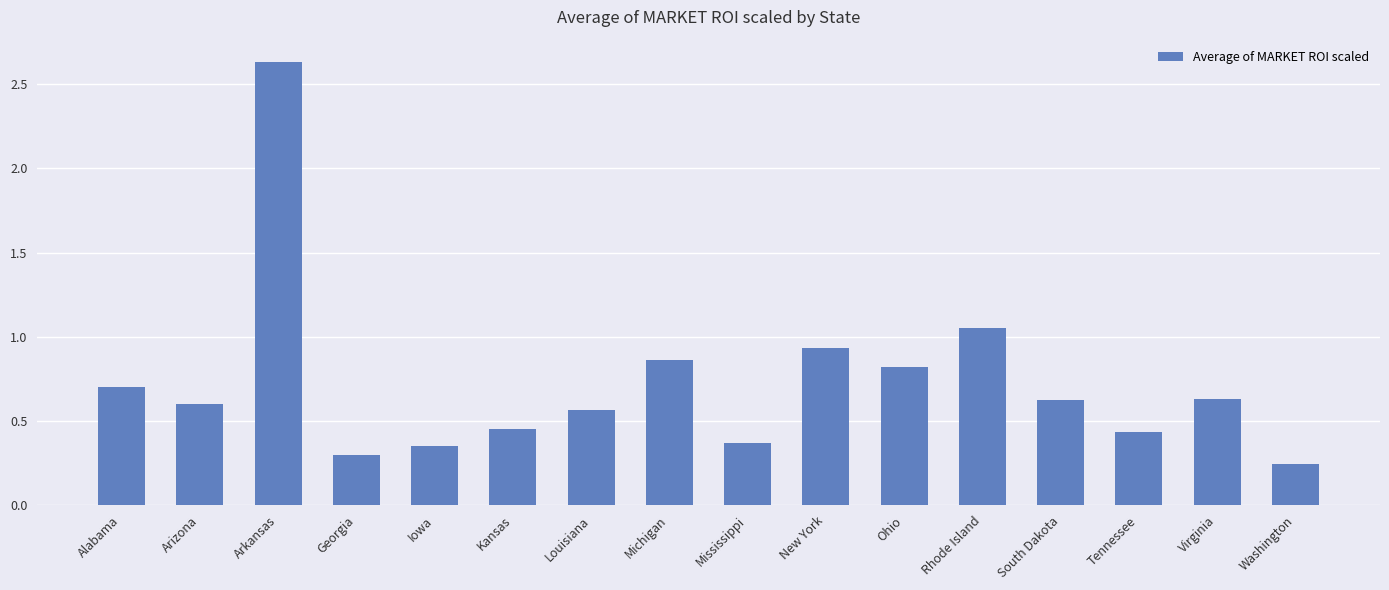

What is the difference between the second highest and second lowest values?

0.8